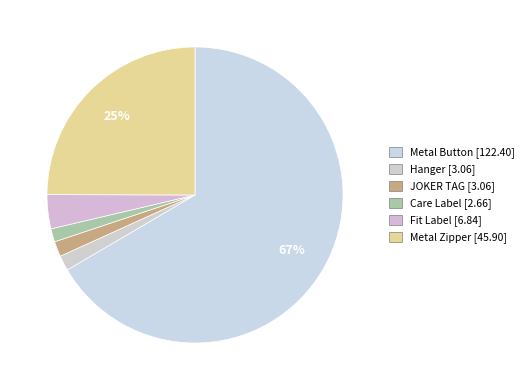

True or false: Fit Label accounts for 4% of the total.

True